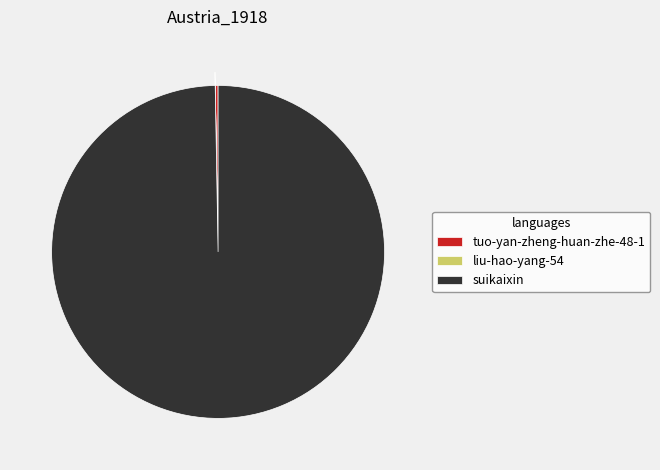

What is the largest slice in the pie chart?

suikaixin